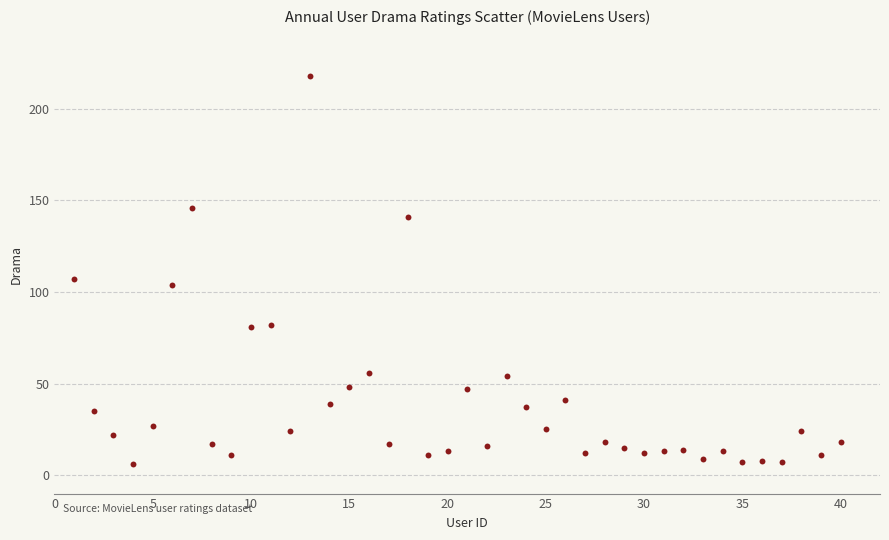

What is the range of X values (max minus min)?

39